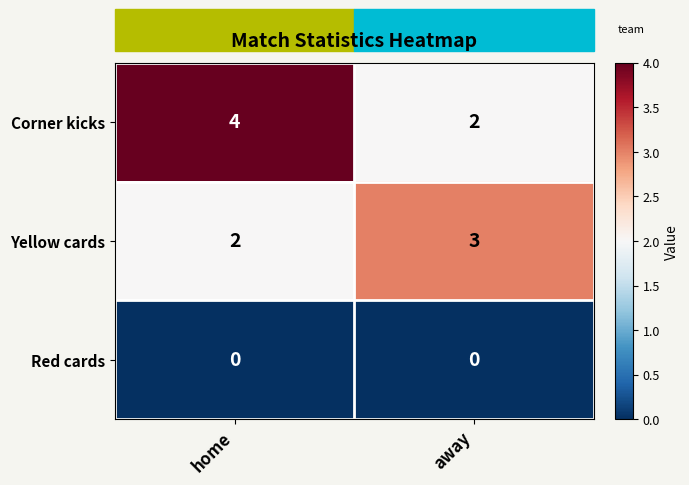

What is the spread (max minus min) of values at home?

4